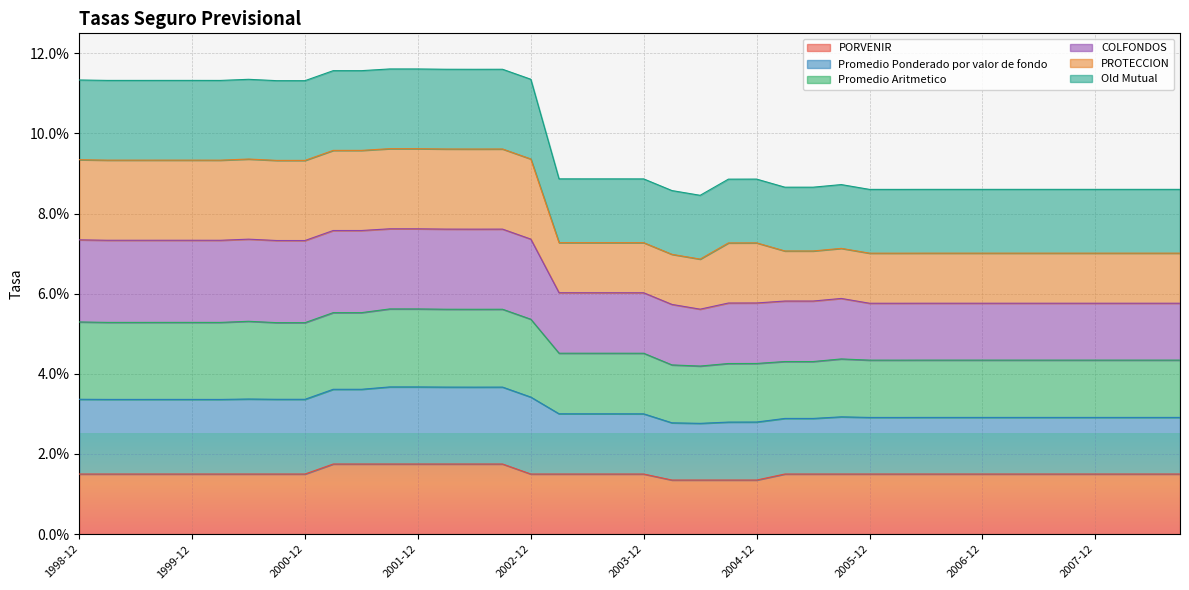

Which category has the lowest value in the COLFONDOS series?

2004-06